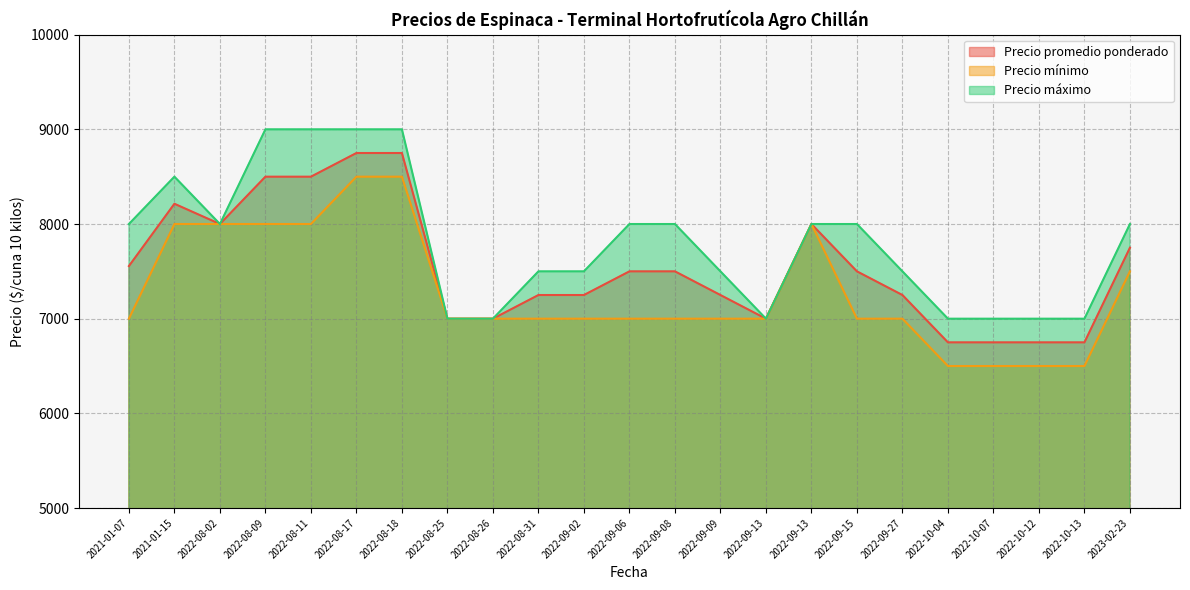

Does the chart display data point markers on the line(s)?

No